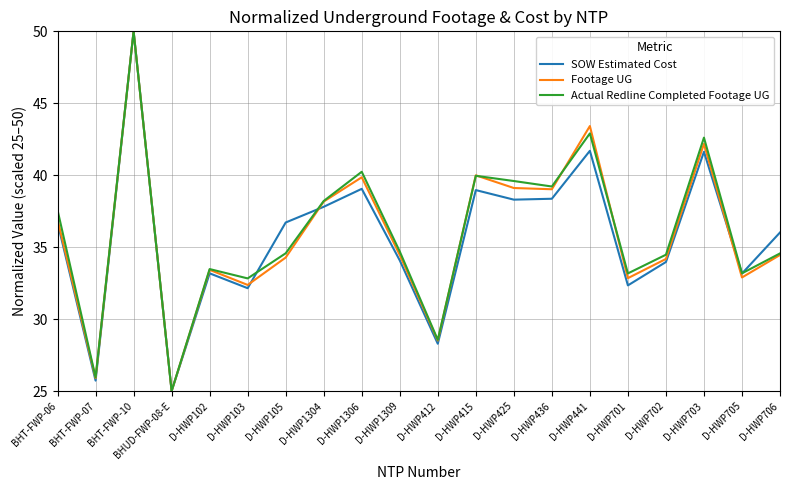

Count the number of categories in the chart.

20